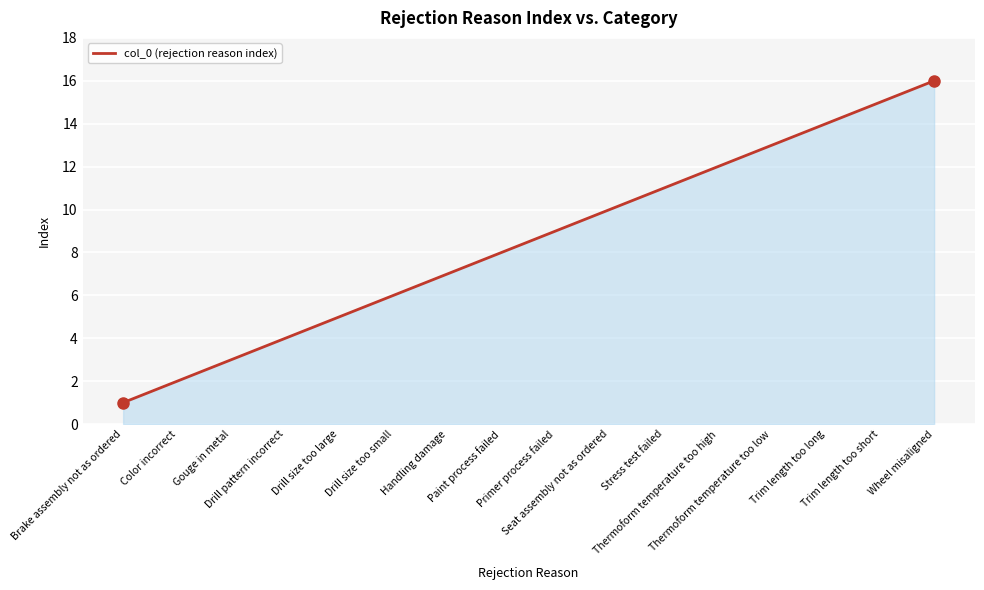

How many lines are shown in the chart?

1